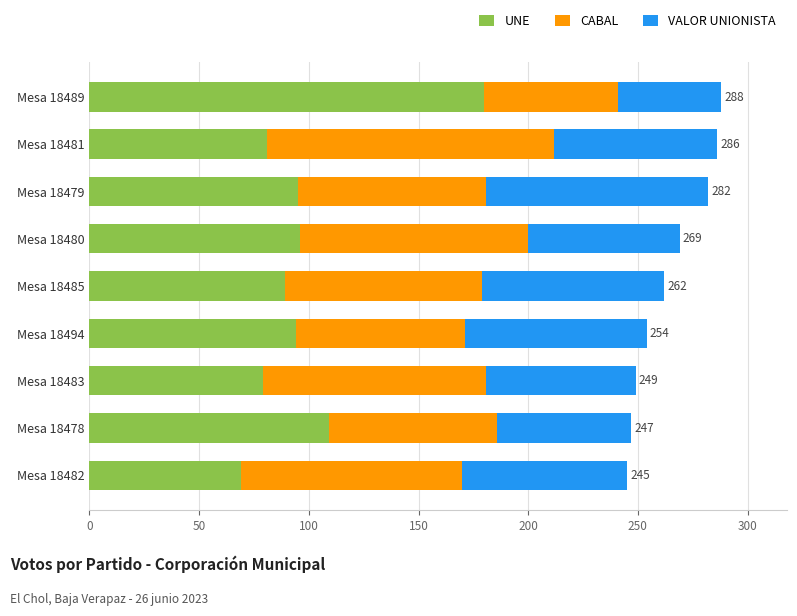

What is the difference between the UNE values at Mesa 18485 and Mesa 18483?

10